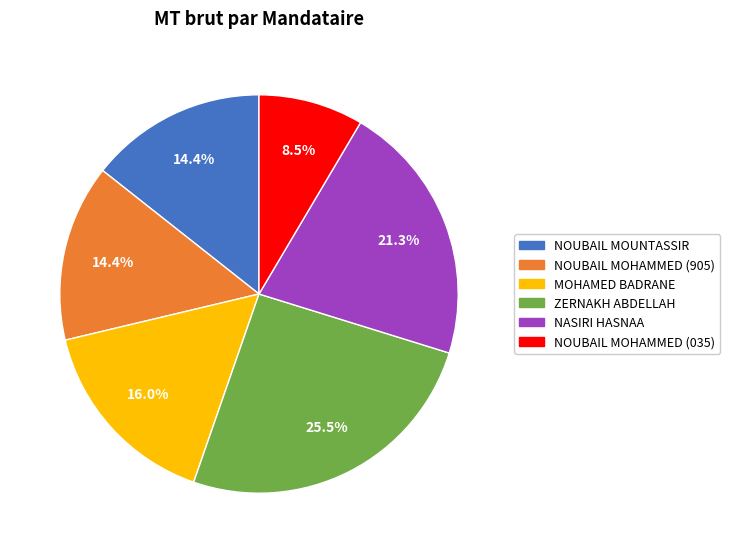

To the nearest percent, what portion does NOUBAIL MOHAMMED (905) represent?

14%